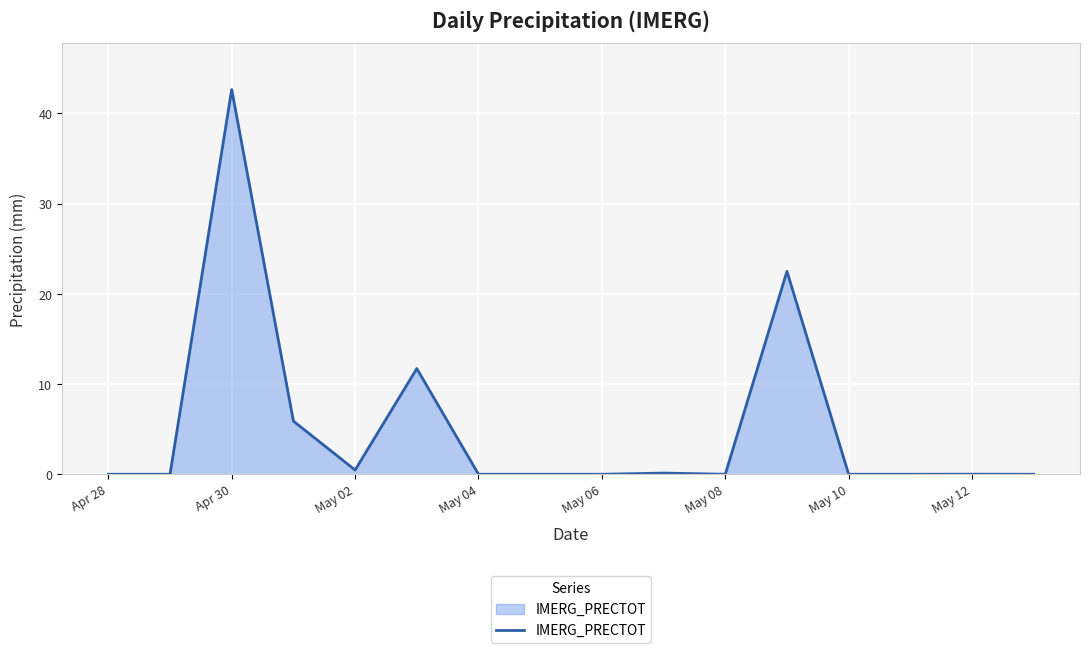

True or false: the data has more than 1 interior local peaks.

True